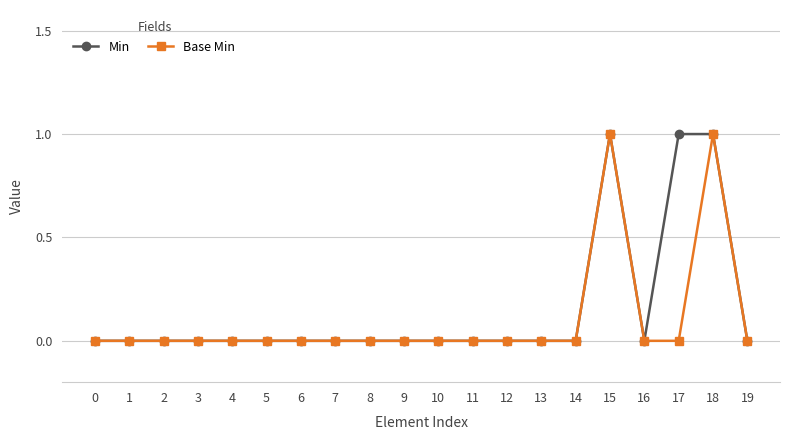

How many categories are shown in the chart?

20